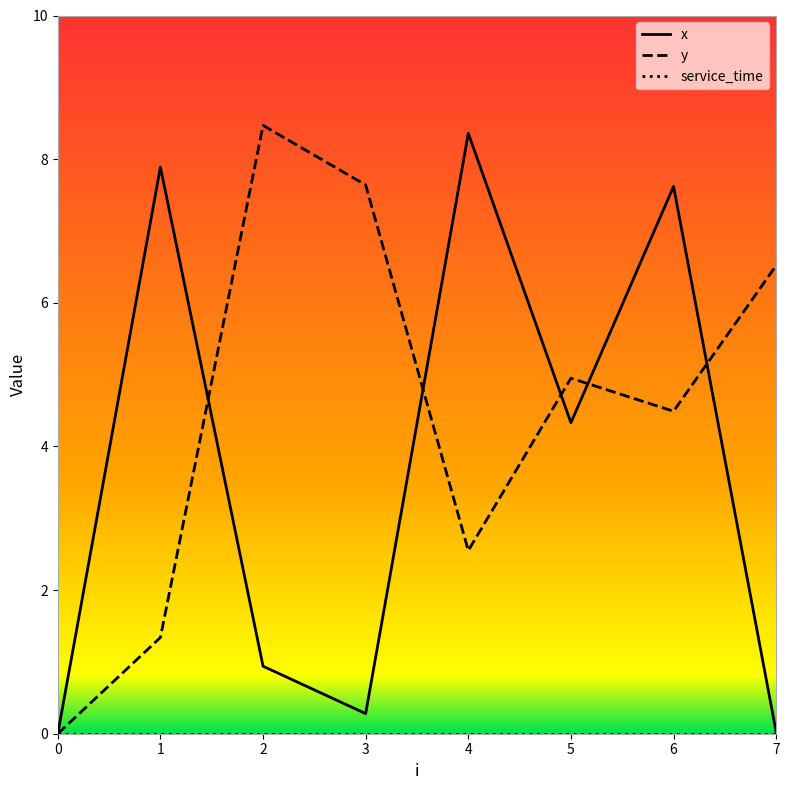

In x, how many points are lower than both neighbors (excluding endpoints)?

2